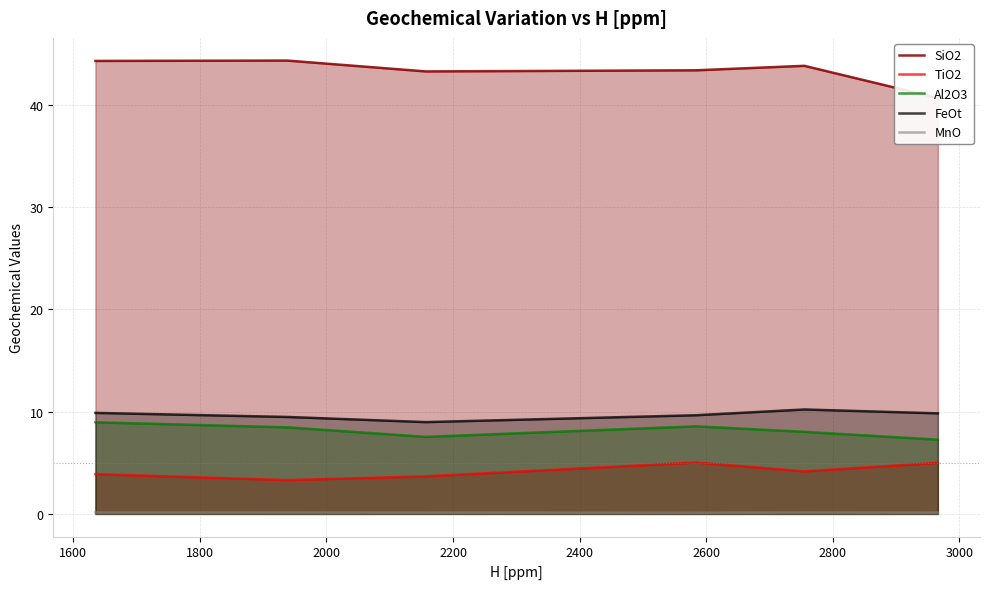

What is the minimum value for TiO2?

3.3